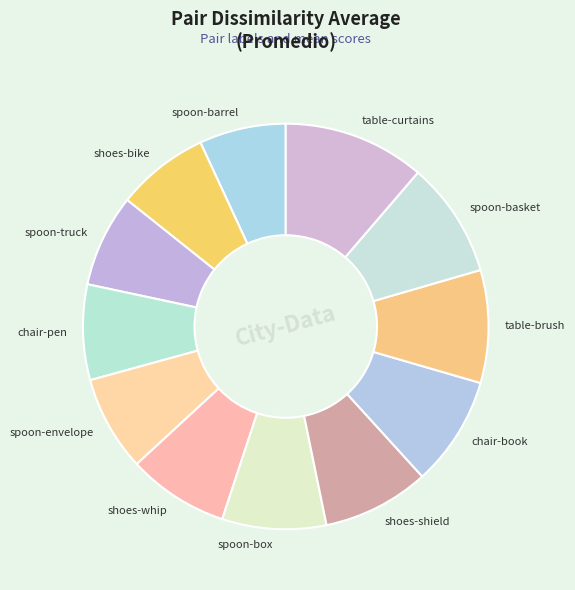

What is the ratio of the value at spoon-box to the value at spoon-envelope?

1.1